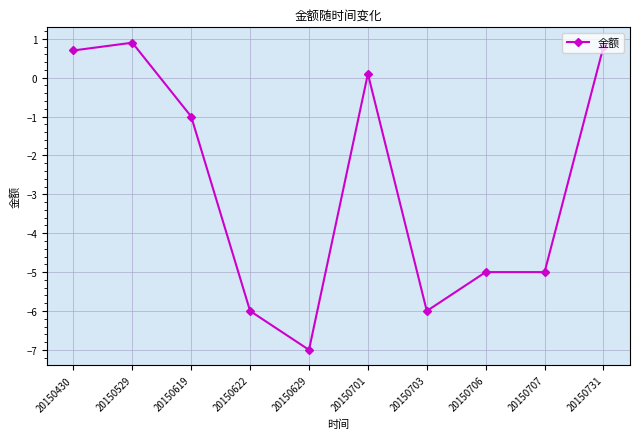

What is the minimum value shown in the chart?

-7.0